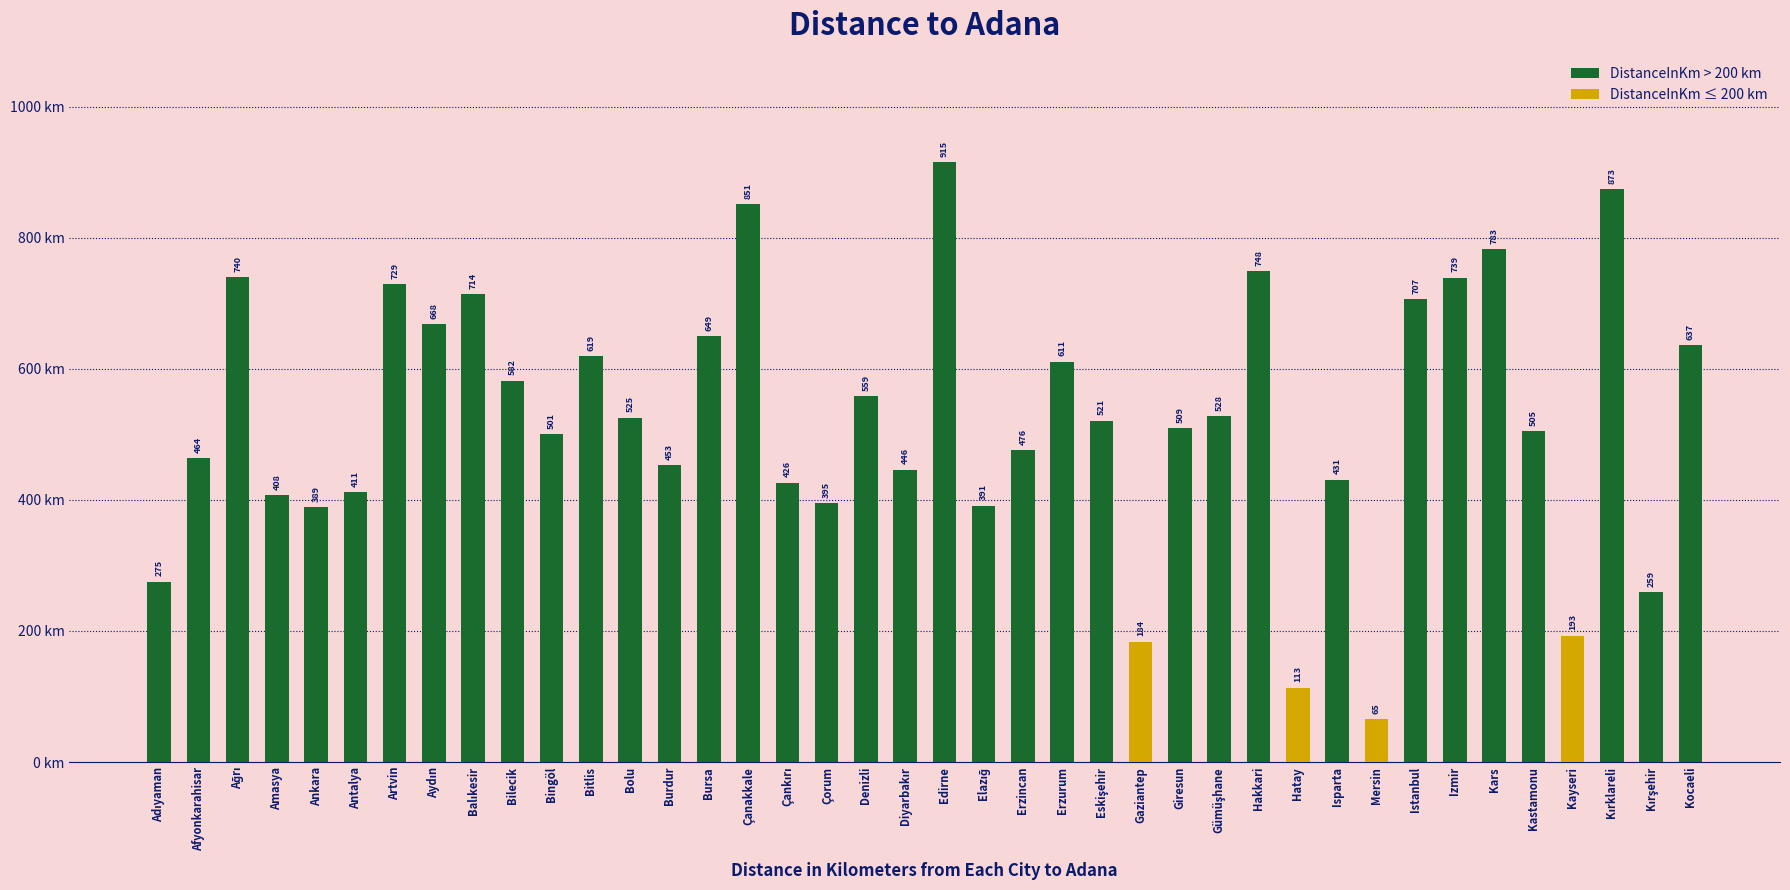

What is the approximate value at Edirne?

914.8